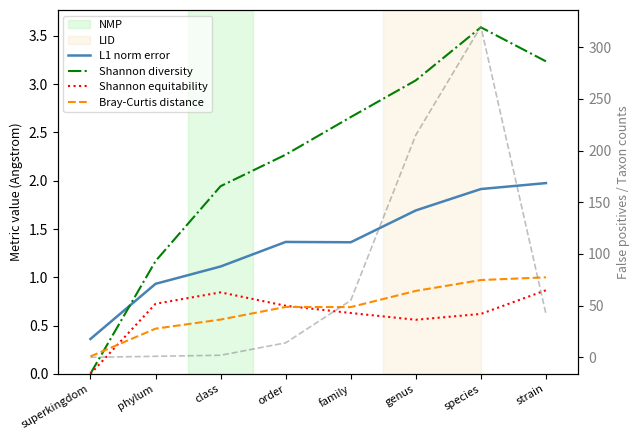

What is the difference between the second highest and second lowest values in the Shannon equitability series?

0.3